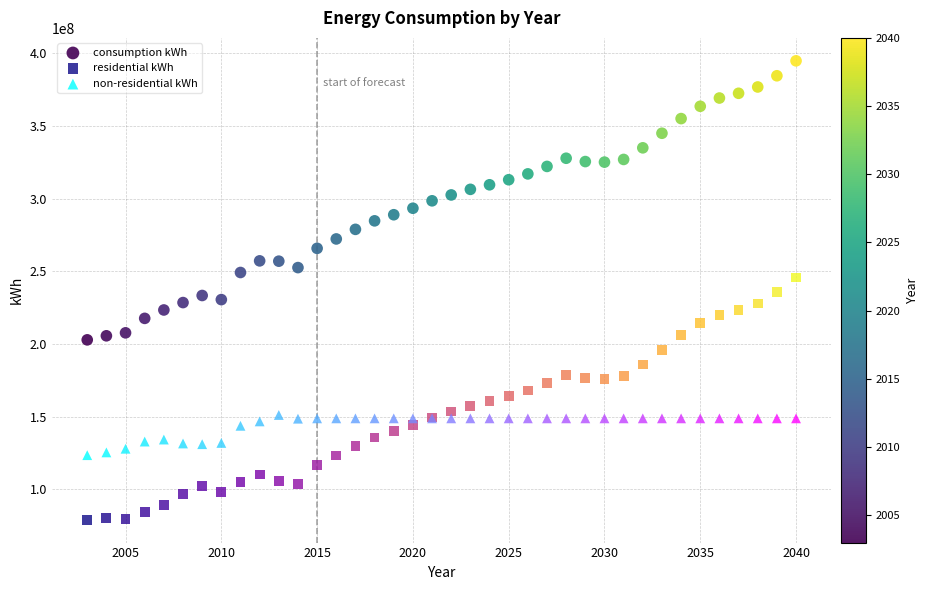

Which series contains the lowest Y value?

residential kWh